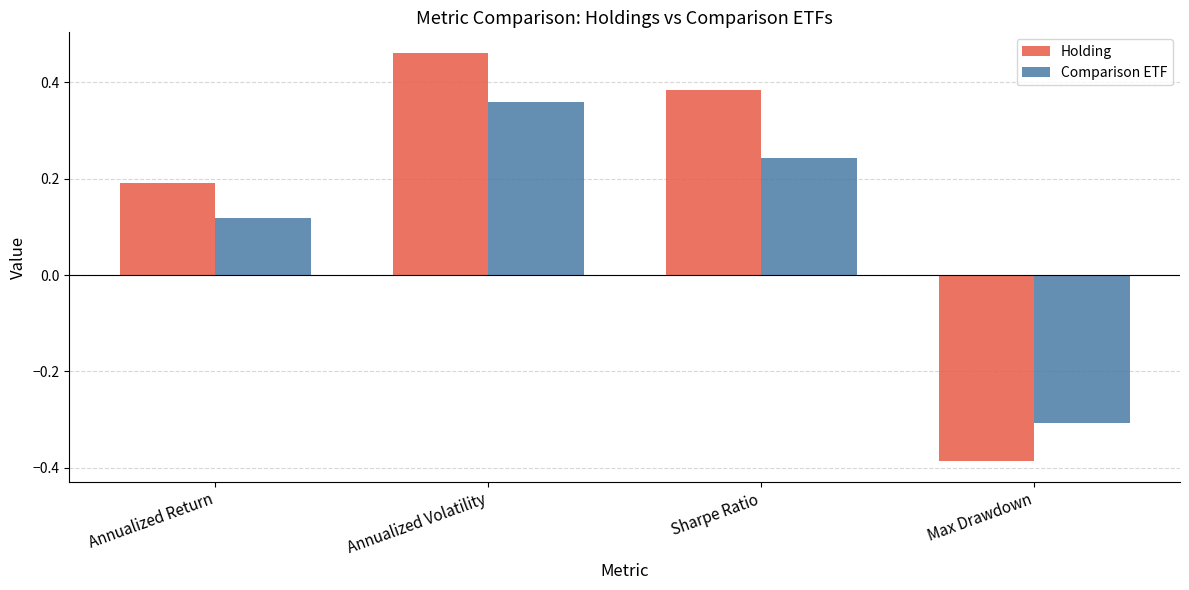

Which series has the largest range (max minus min)?

Holding